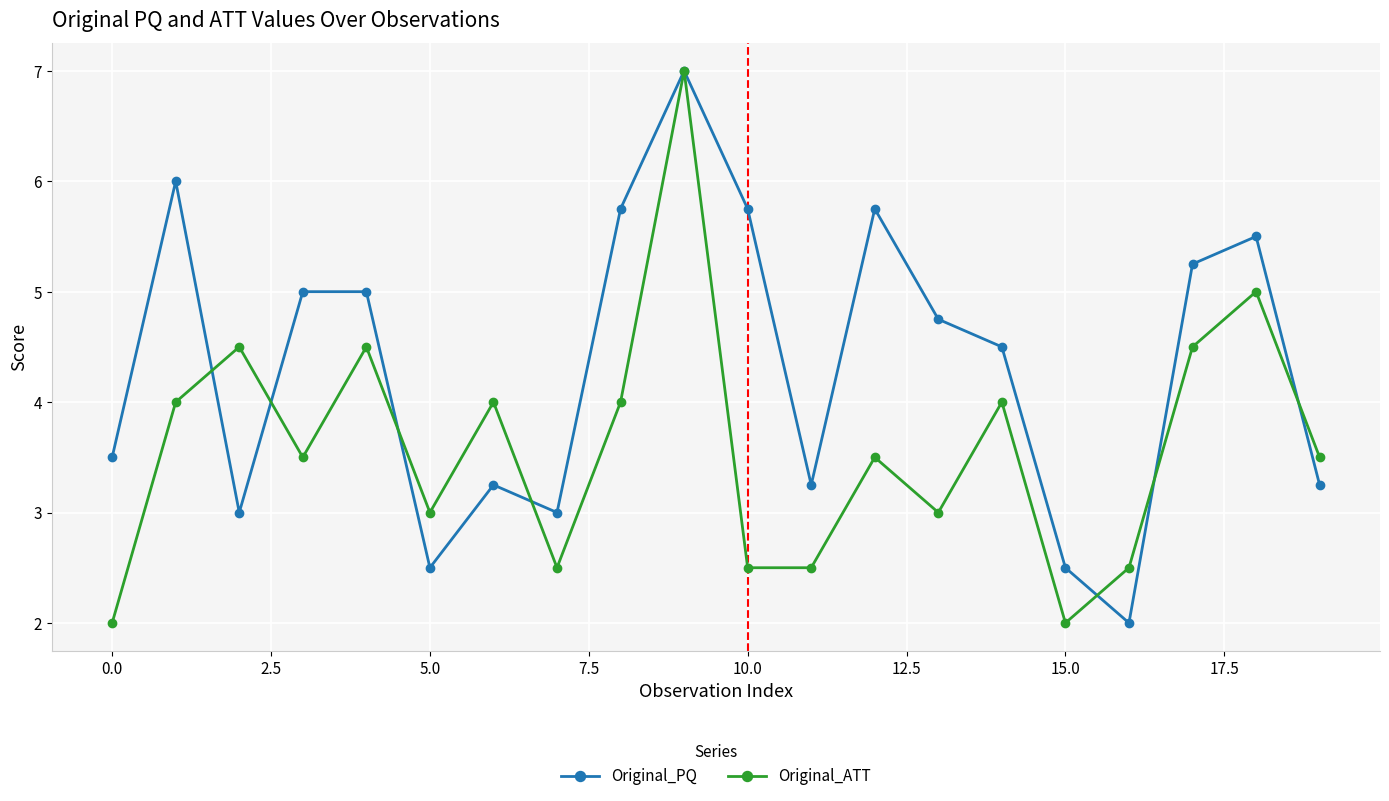

What is the value of the Original_ATT point at the 9th from the left?

4.0